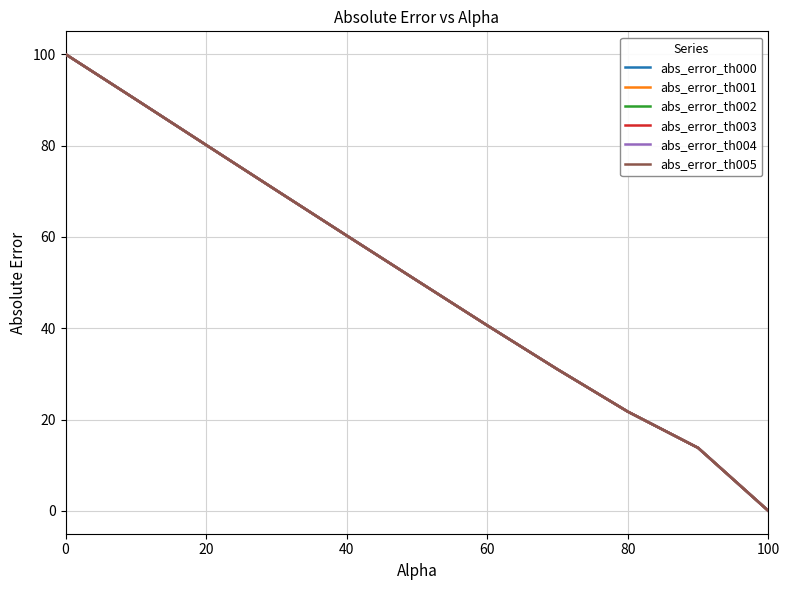

Does the chart have visible grid lines?

Yes